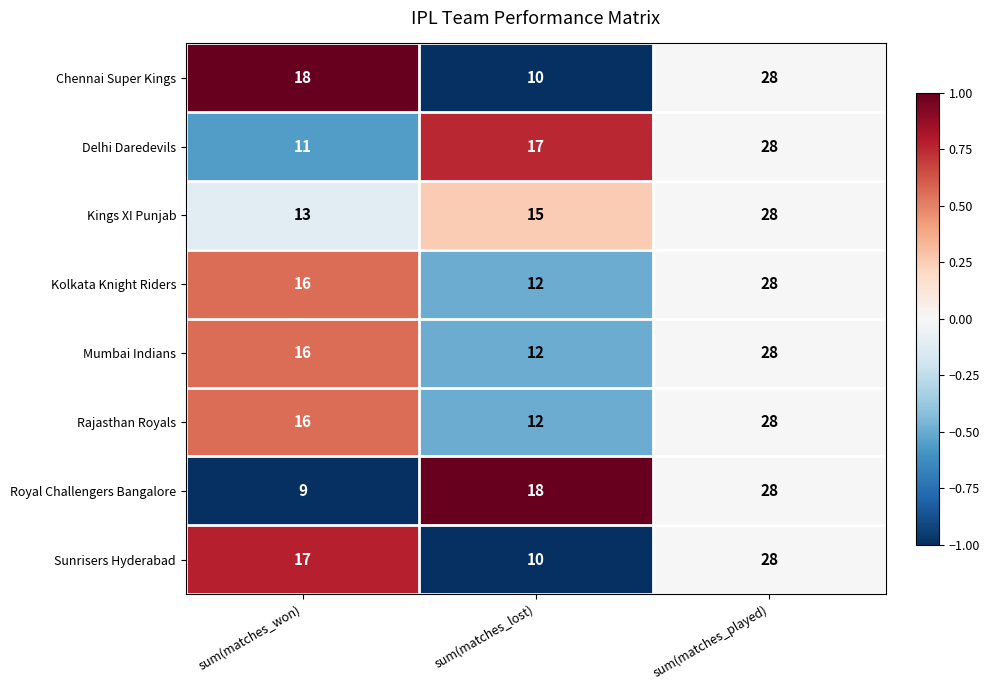

What is the average value of the Kings XI Punjab series?

19